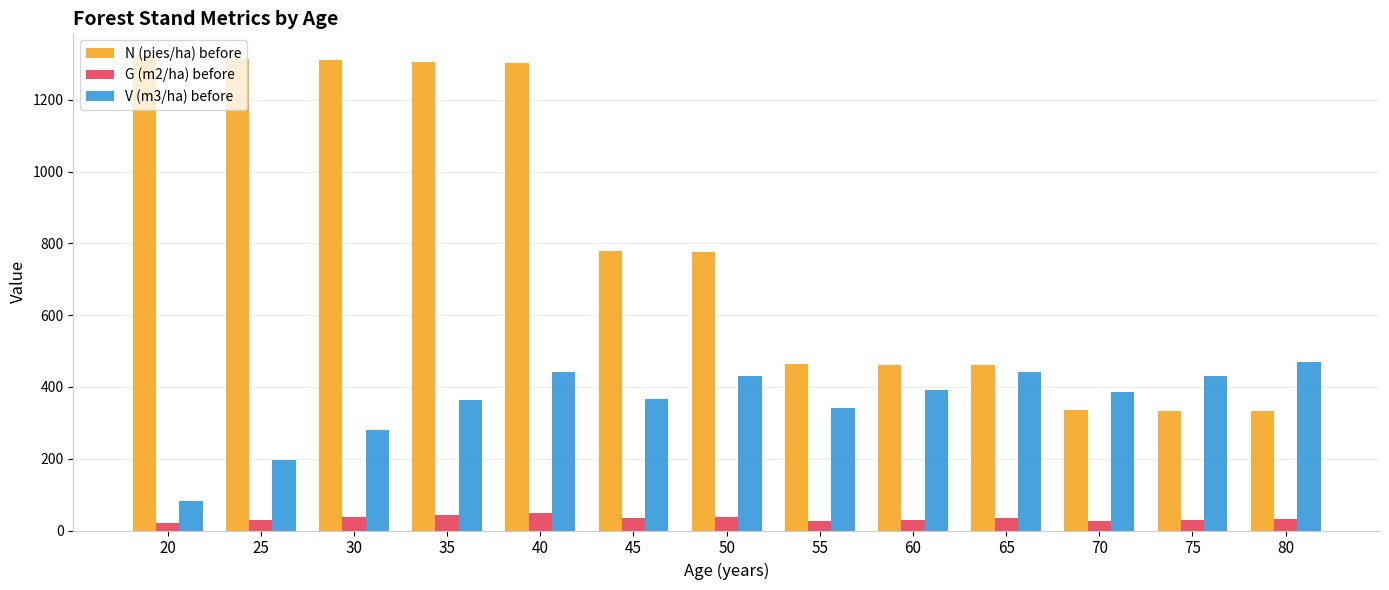

At which label is N (pies/ha) before closest to 825?

45